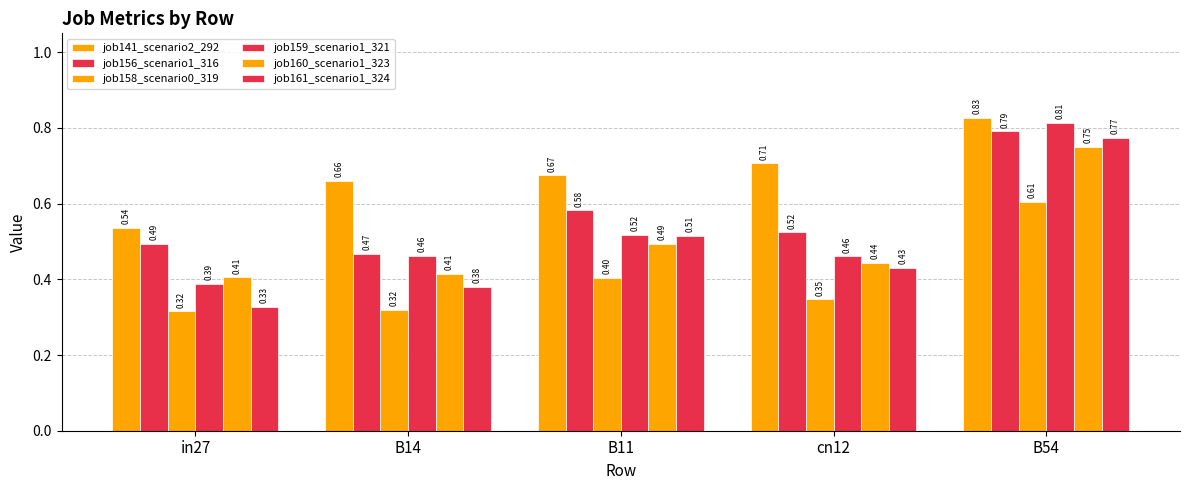

What is the minimum value for job141_scenario2_292?

0.5